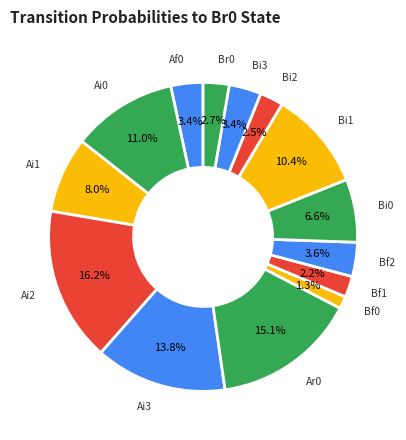

How many segments does this pie chart have?

14